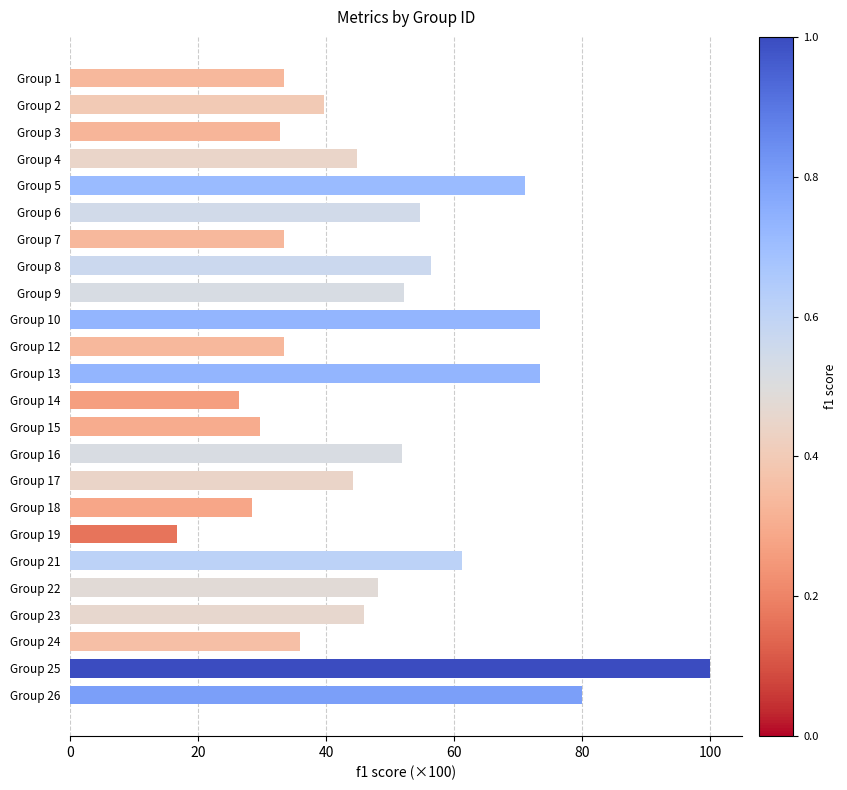

Which has a higher value, Group 8 or Group 3?

Group 8